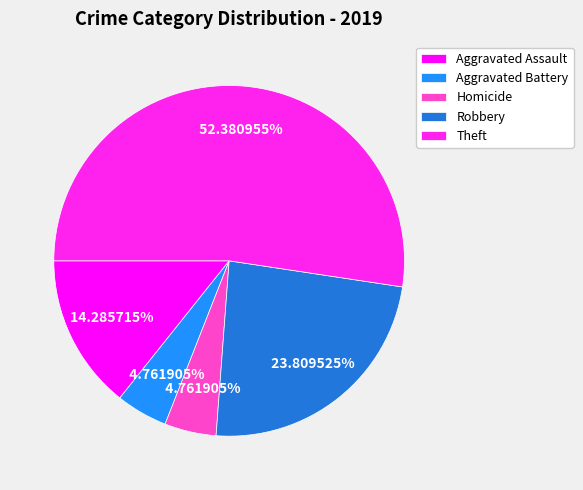

Is Aggravated Assault the majority of the pie?

No